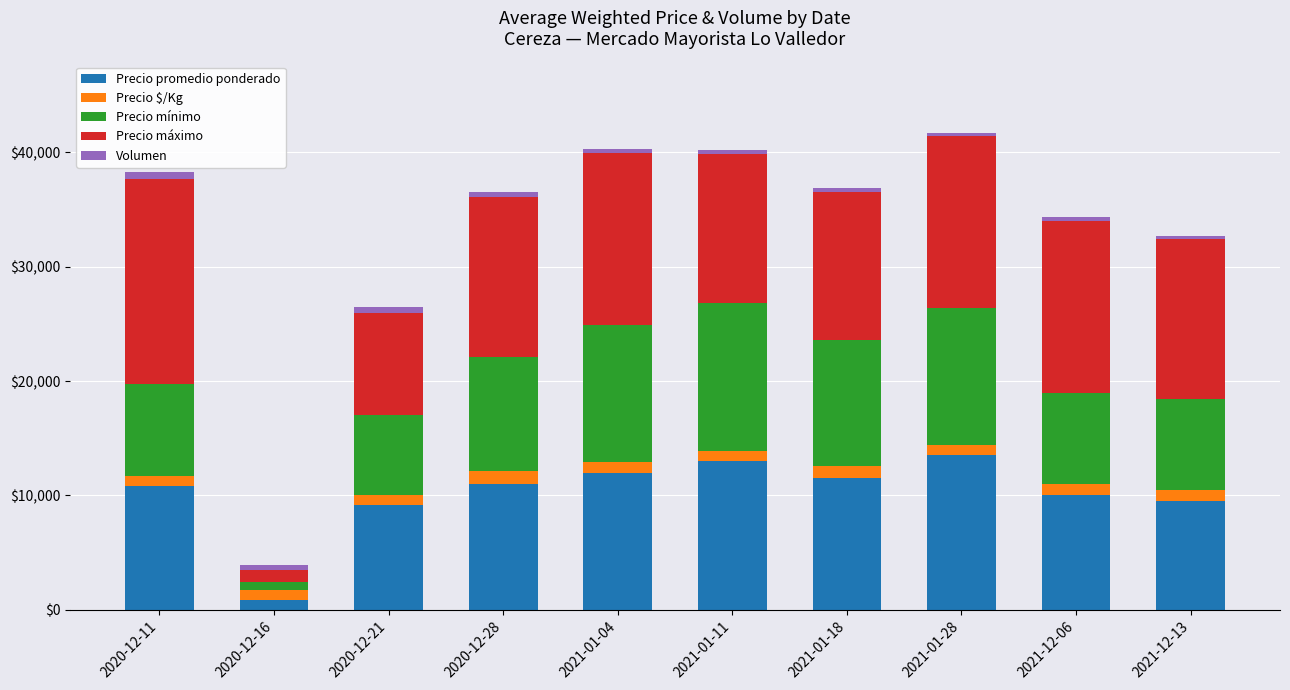

What is the highest value of the Precio promedio ponderado series?

13500